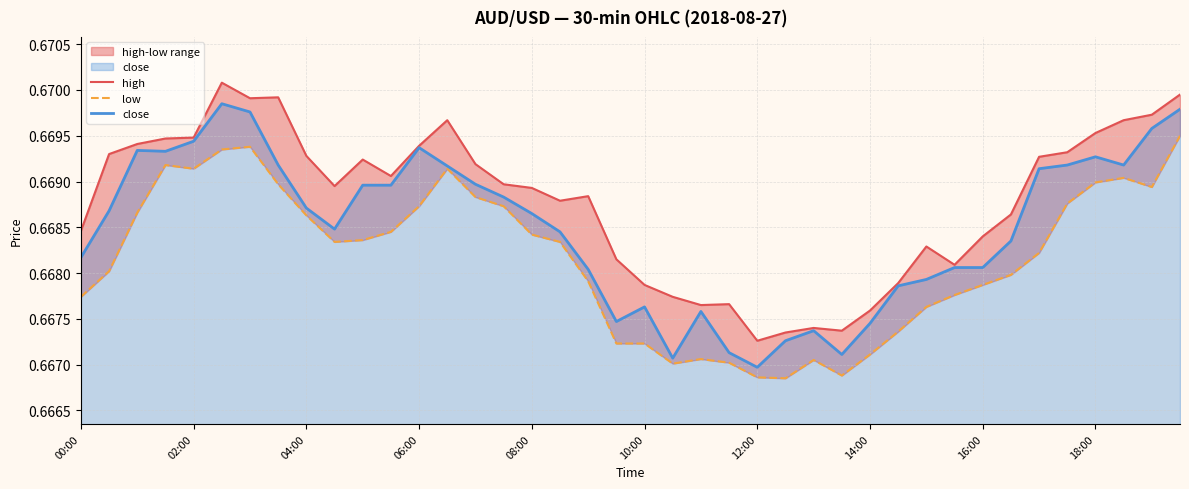

True or false: low and high intersect in this chart.

False